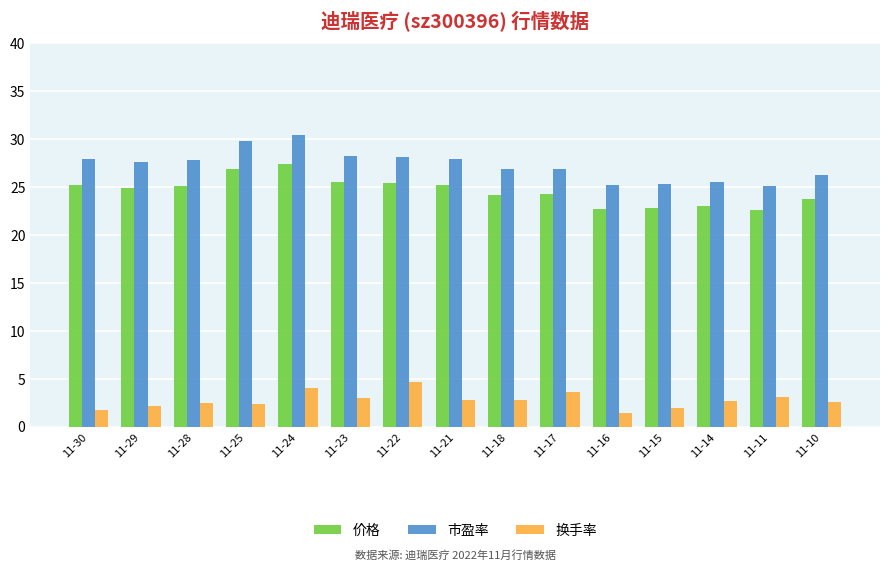

What are all the series names shown in the legend?

价格, 市盈率, 换手率